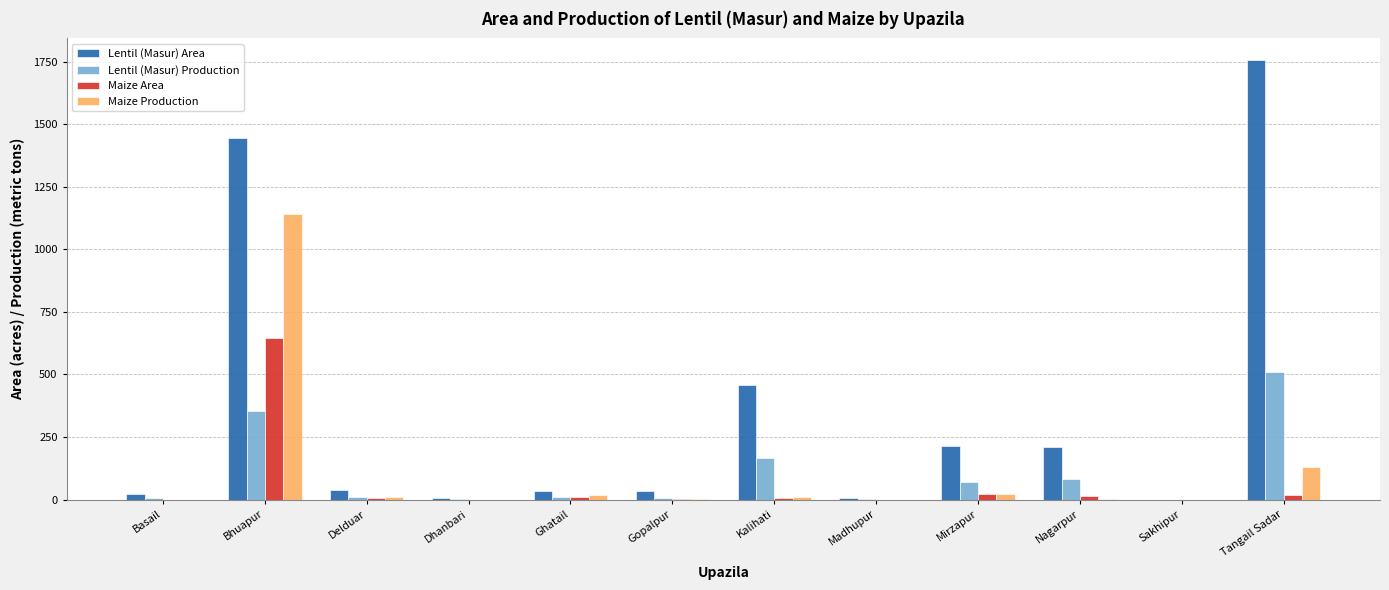

What is the sum of all Lentil (Masur) Area values?

4230.0